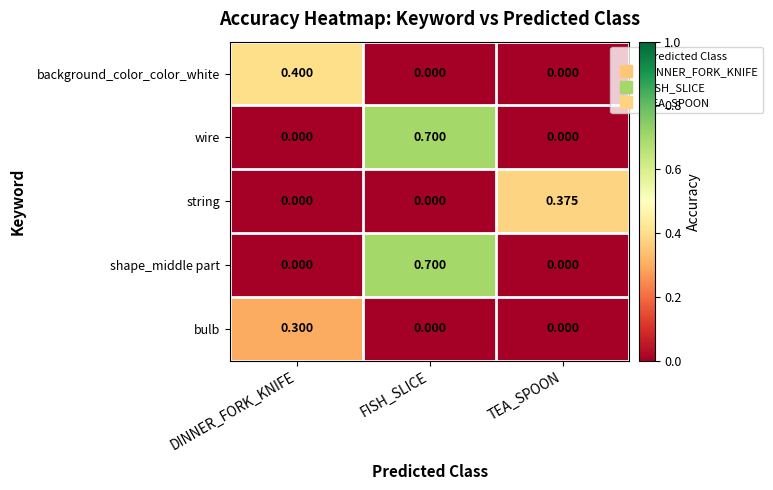

Between DINNER_FORK_KNIFE and TEA_SPOON, which series saw the biggest shift?

background_color_color_white